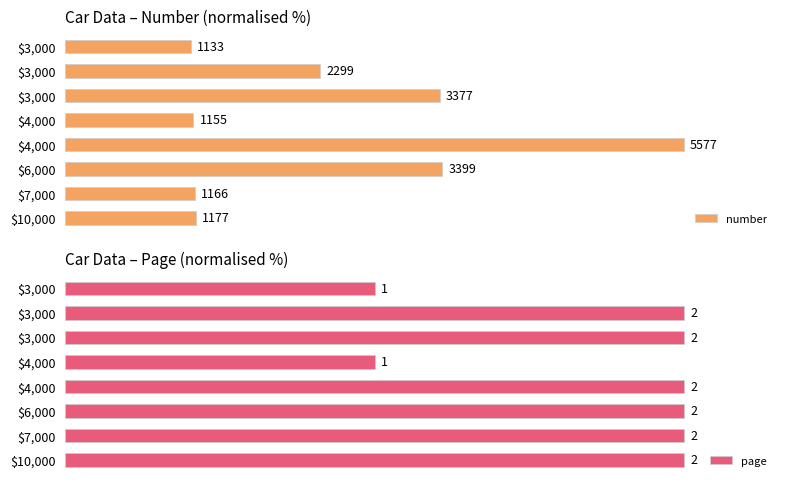

At $6,000, list the series in order from smallest to largest.

number, page